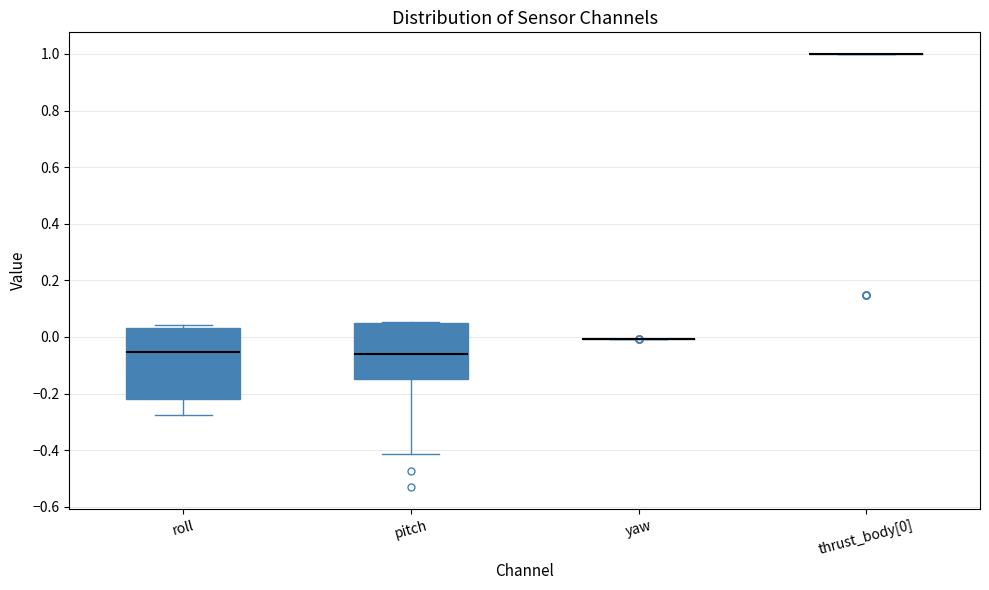

Reading left to right, read every box against the y-axis: the position of its median line, the range the box covers, and the ends of its whiskers. The values are not printed on the chart, so give them approximately, as read against the axis.

roll: median -0.06, box -0.22 to 0.04, whiskers -0.28 to 0.04 (just above the box's upper edge)
pitch: median -0.06, box -0.14 to 0.06, whiskers -0.42 to 0.06
yaw: box collapsed to a line at 0.00, whiskers 0.00 to 0.00
thrust_body[0]: box collapsed to a line at 1.00, whiskers 1.00 to 1.00